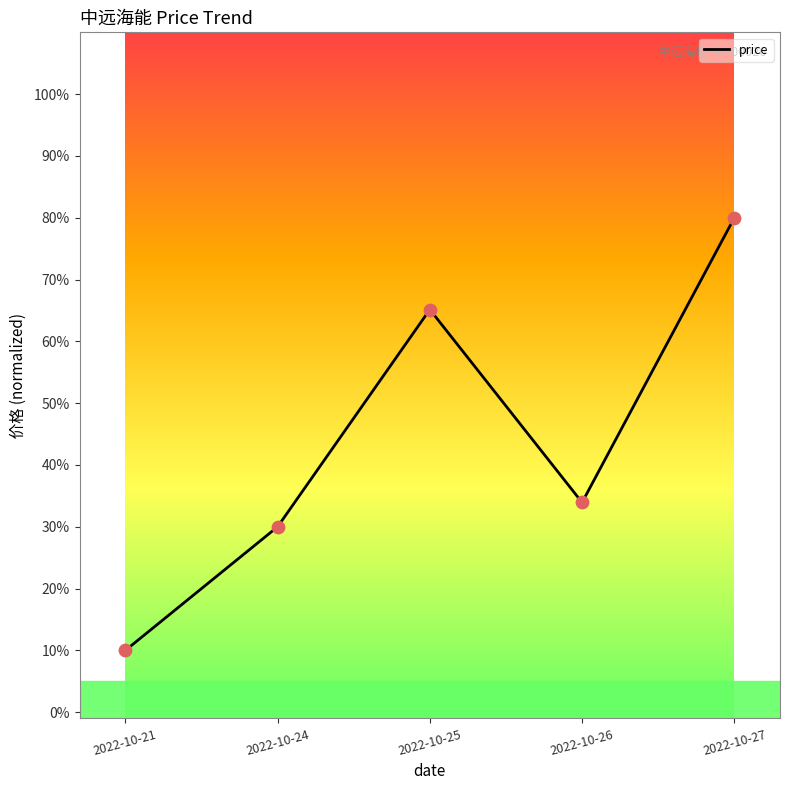

Which category has the lowest value across all series?

2022-10-21